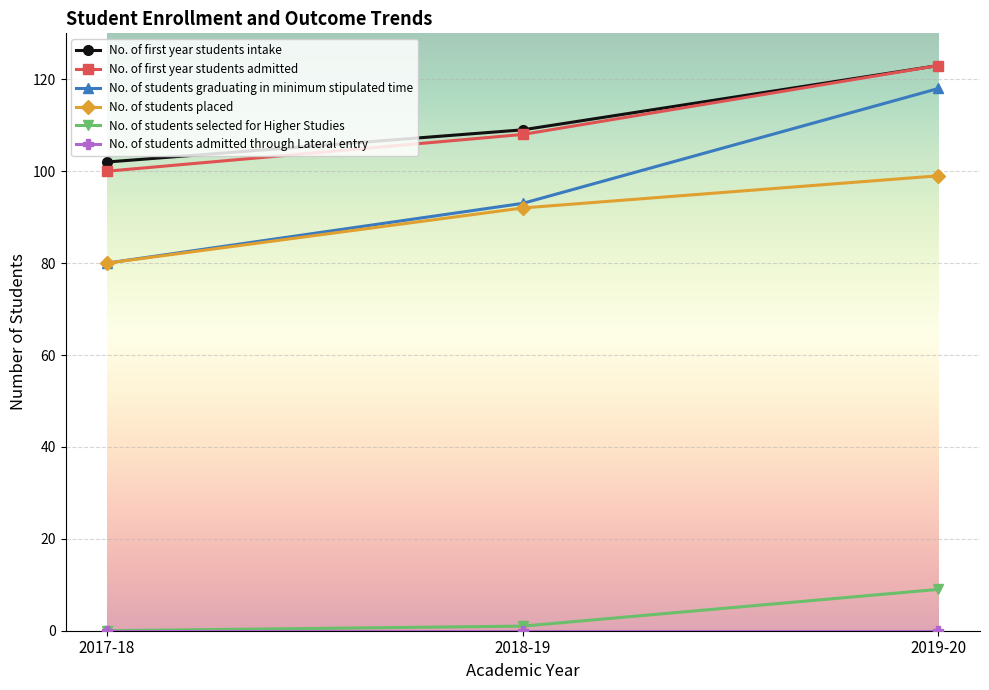

Which series has the largest range (max minus min)?

No. of students graduating in minimum stipulated time